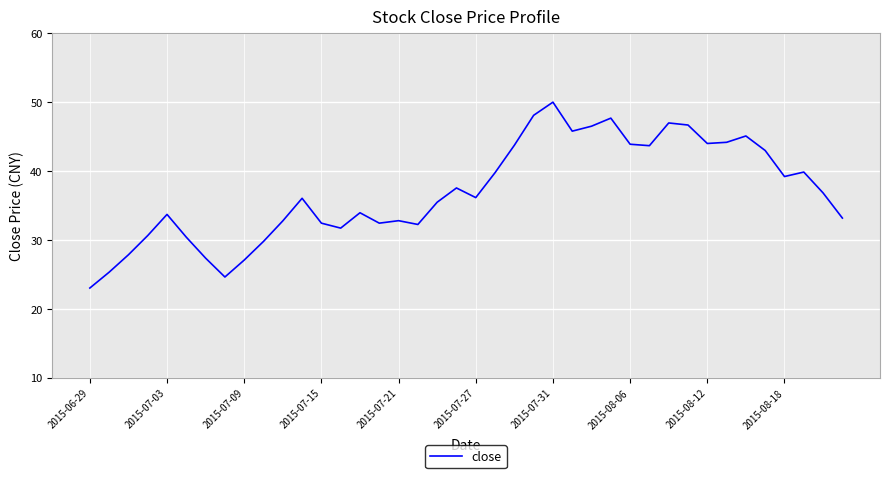

What is the difference between the maximum and minimum values?

27.0